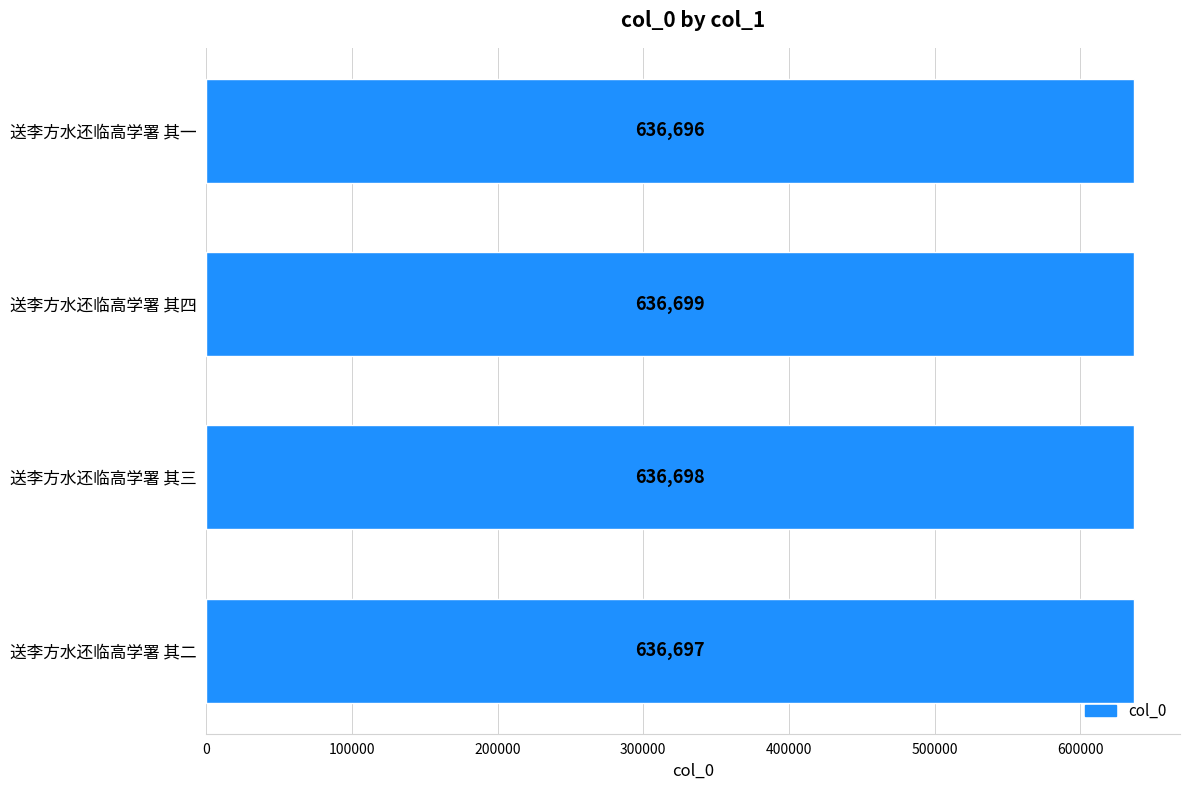

True or false: the data shows 636699 at 送李方水还临高学署 其四.

True